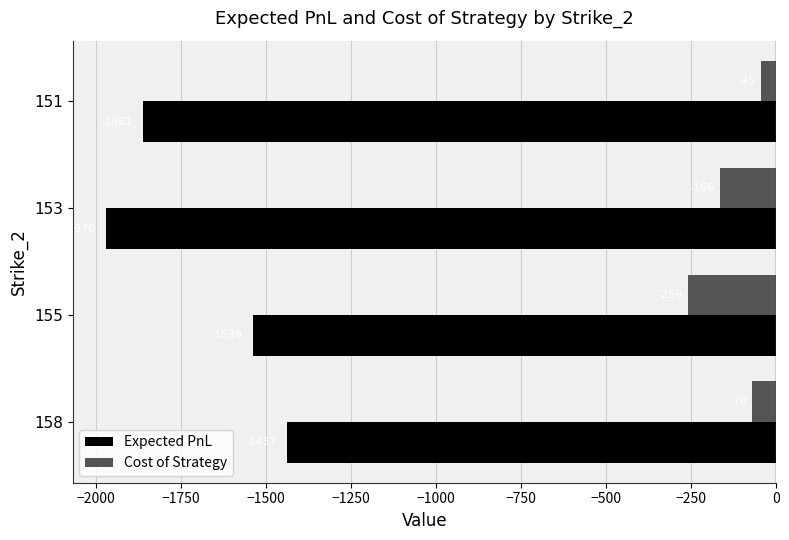

What is the sum of all Cost of Strategy values?

-539.6